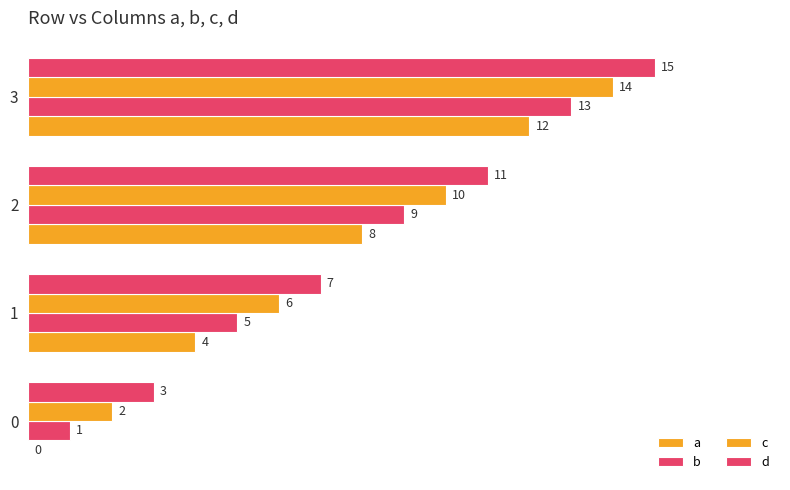

Rank the series by their average value, from highest to lowest.

d, c, b, a